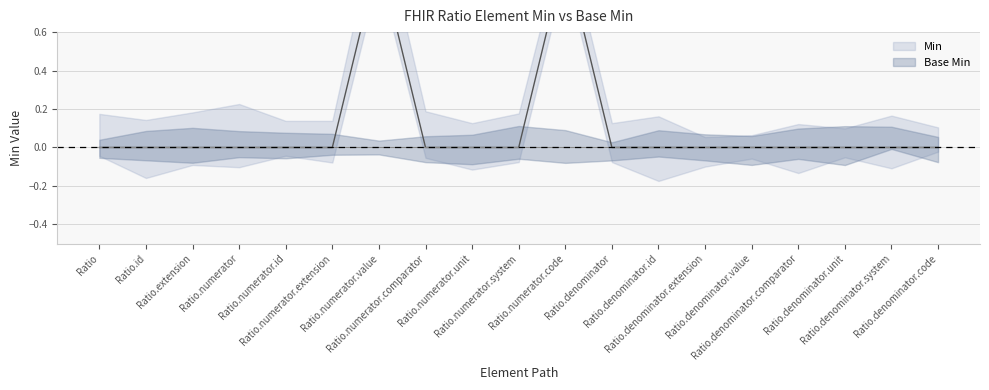

How many values exceed 0?

2